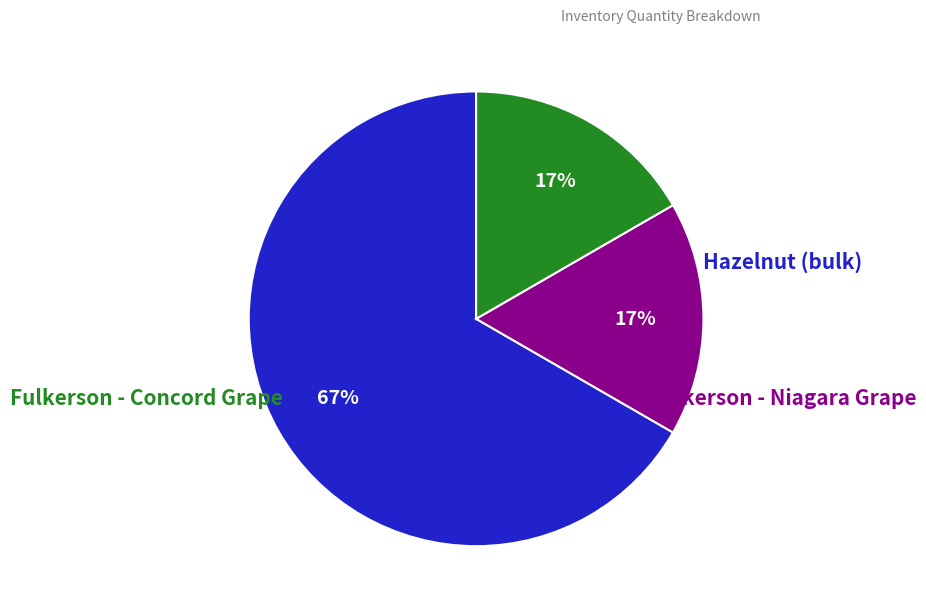

Is there any slice that represents more than half of the pie?

Yes